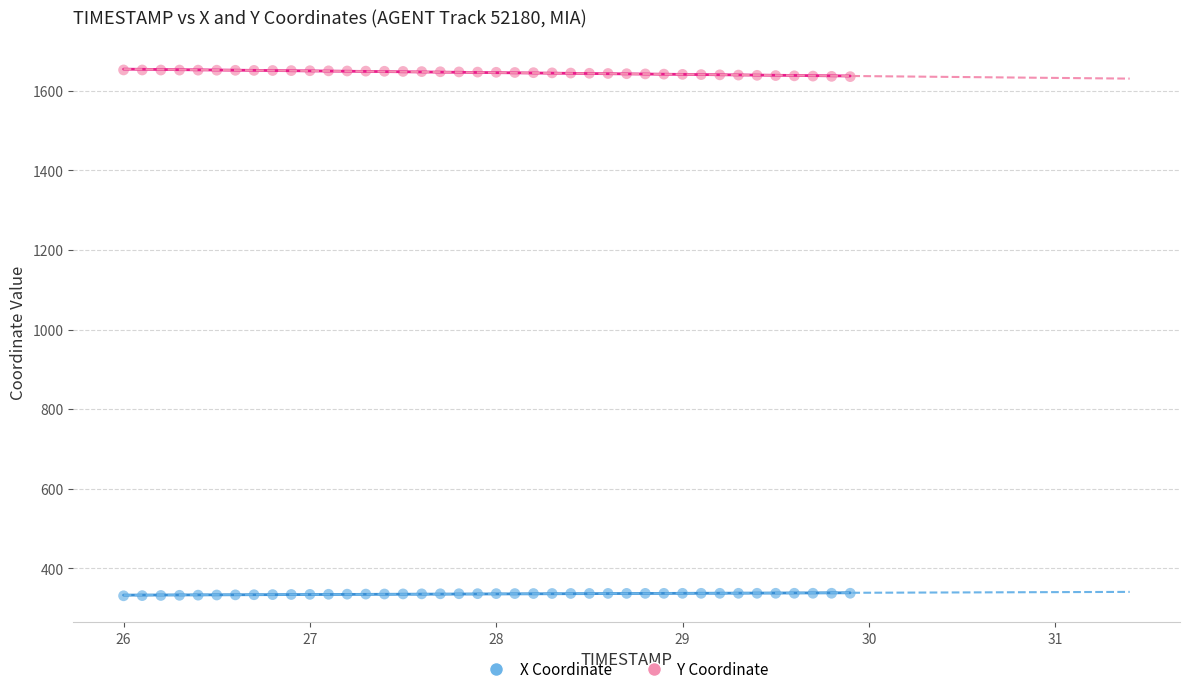

Across all data points, what is the range of Y values (max minus min)?

1321.3